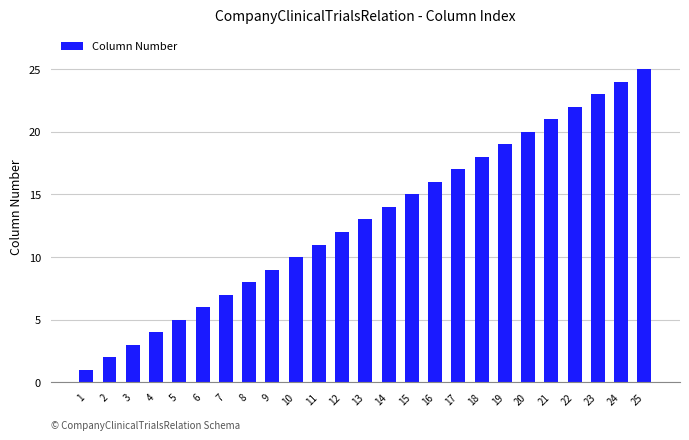

What is the average value?

13